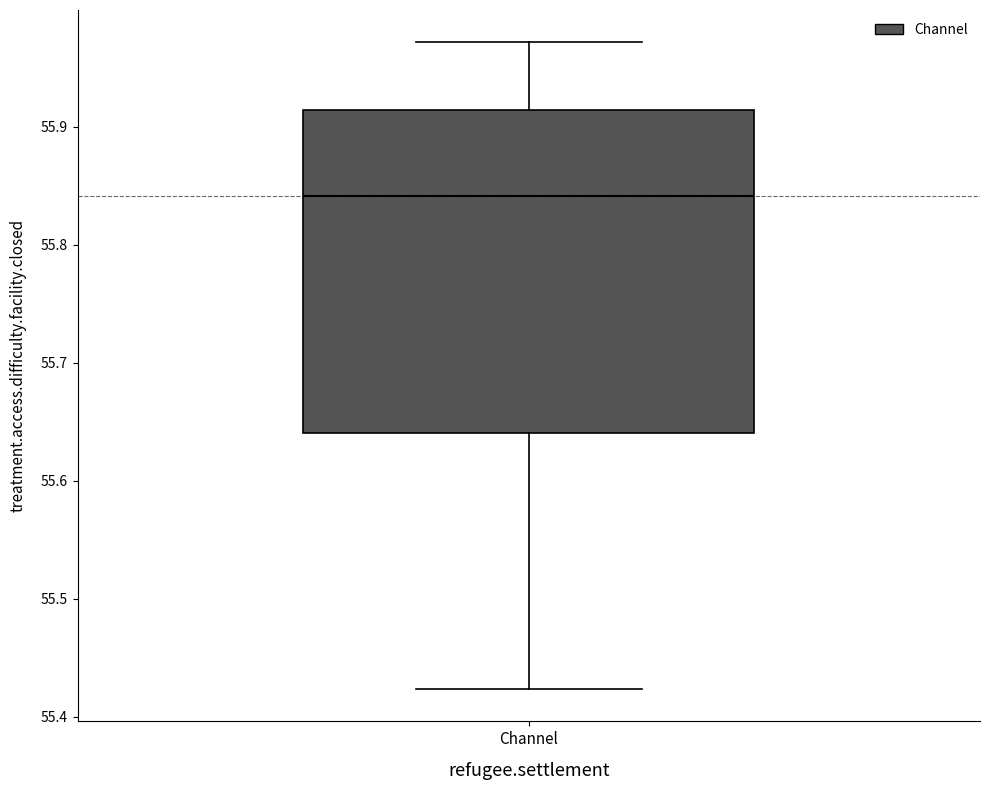

Transcribe this box plot: give where the median line is, the range the box spans, and where the two whiskers end, as read against the y-axis. The values are not printed on the chart, so give them approximately, as read against the axis.

median 55.84, box 55.64 to 55.91, whiskers 55.42 to 55.97